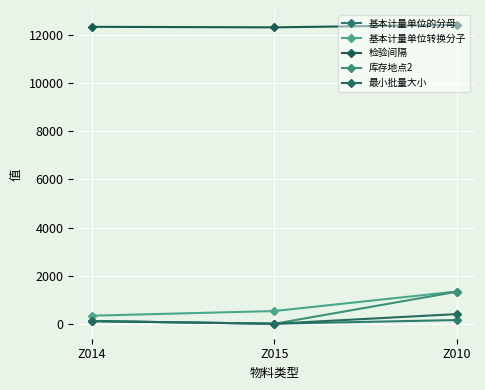

True or false: 库存地点2 has a value of 2247 at Z010.

False